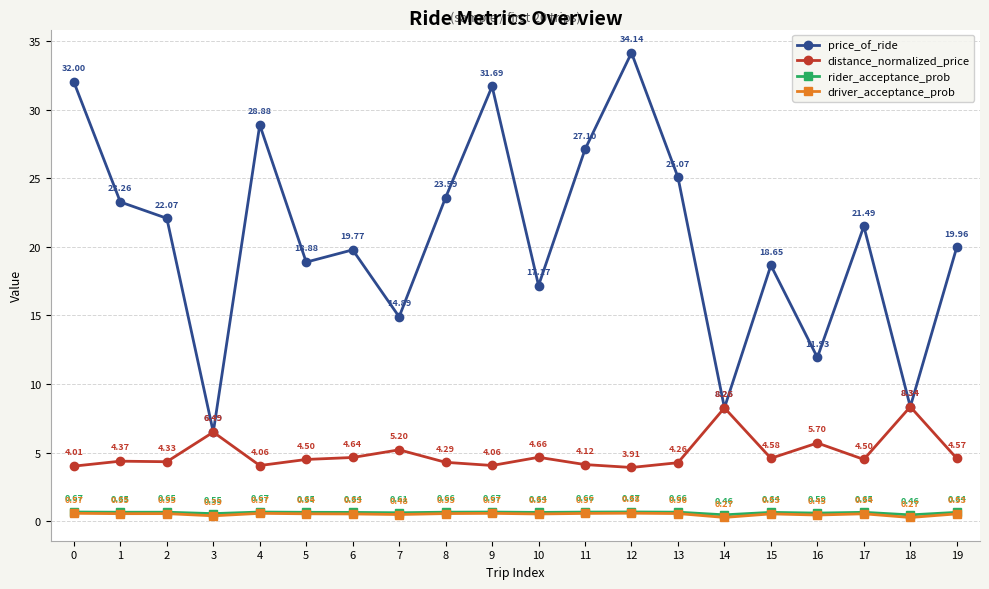

At which category is the sum across all series the highest?

12